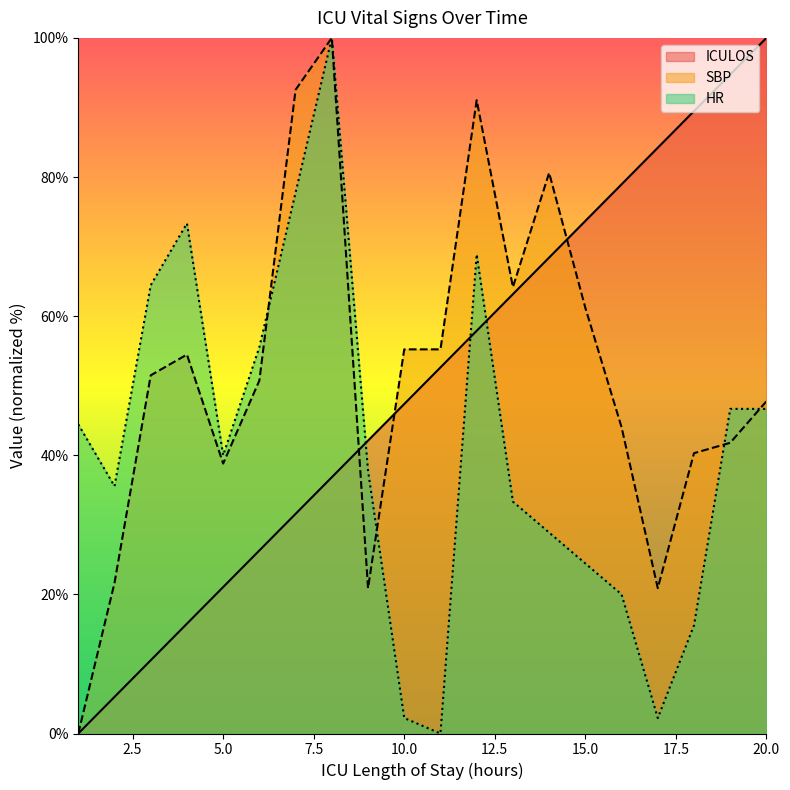

Where is the first local maximum for HR?

4